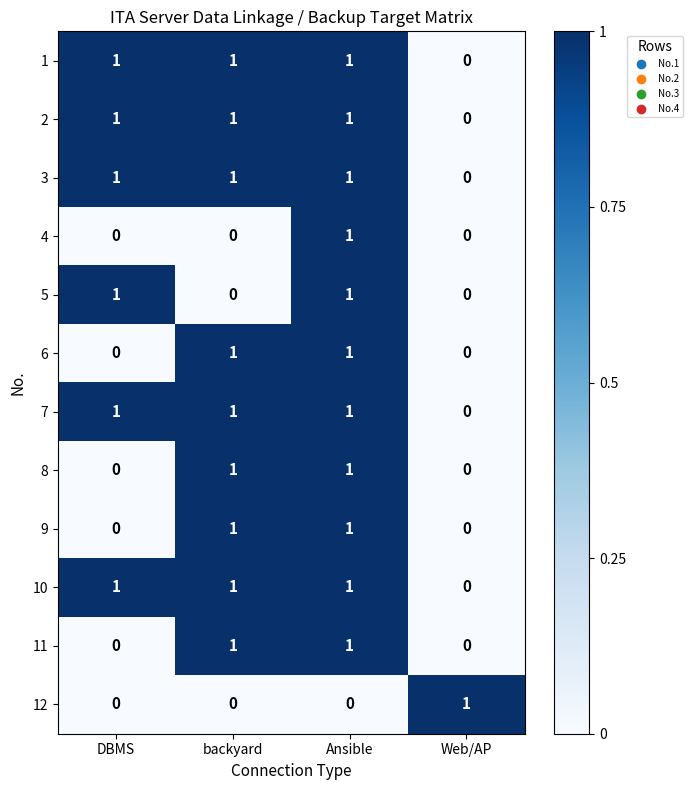

At which label is 1 closest to 0?

Web/AP